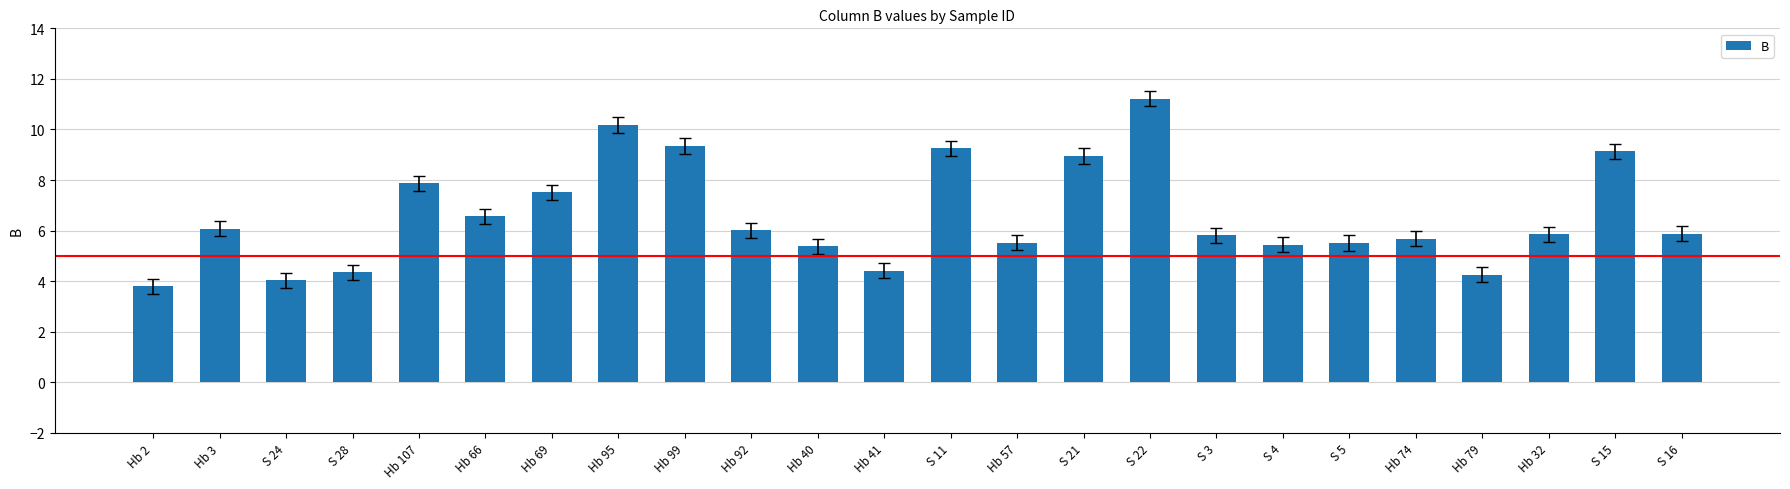

What is the label of the 13th bar from the left?

S 11